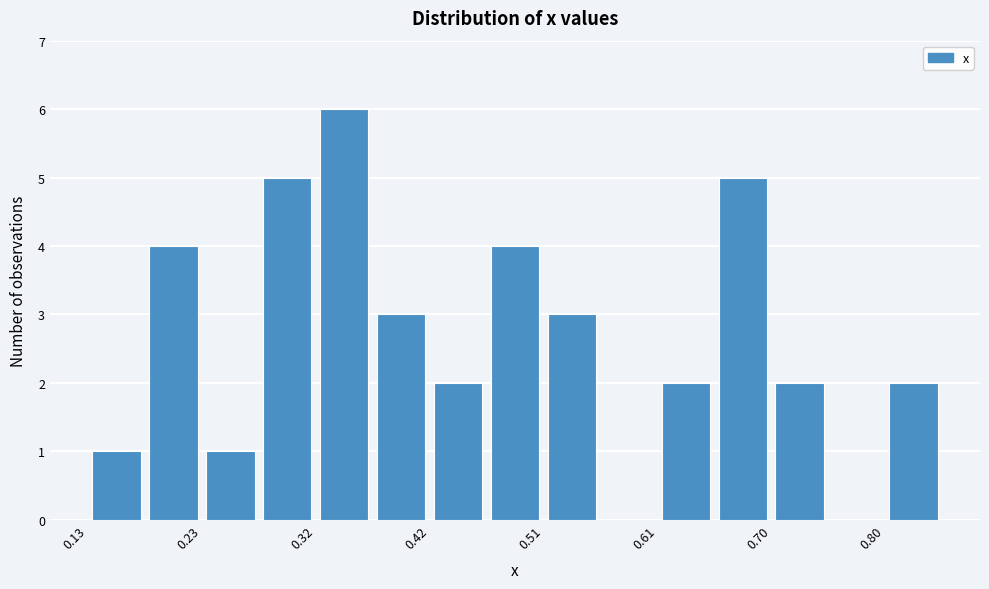

What is the height of the bar covering 0.37 to 0.42 on the x-axis? Neither the bar edges nor the heights are printed on the chart, so give them approximately, as read against the axes.

3